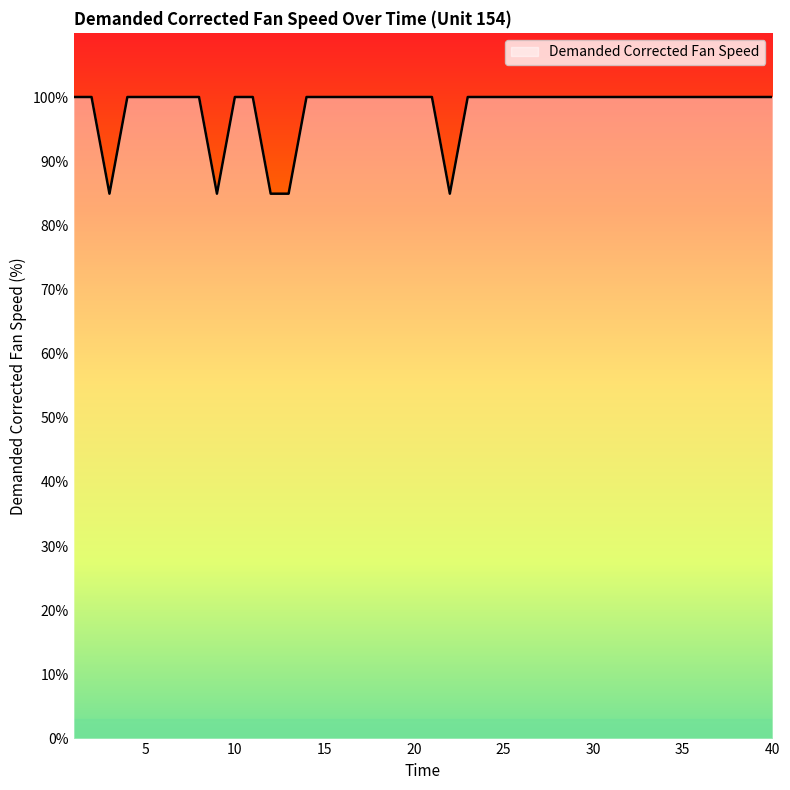

Reading left to right, transcribe all the data shown in this chart.

100.0	100.0	84.9	100.0	100.0	100.0	100.0	100.0	84.9	100.0	100.0	84.9	84.9	100.0	100.0	100.0	100.0	100.0	100.0	100.0	100.0	84.9	100.0	100.0	100.0	100.0	100.0	100.0	100.0	100.0	100.0	100.0	100.0	100.0	100.0	100.0	100.0	100.0	100.0	100.0